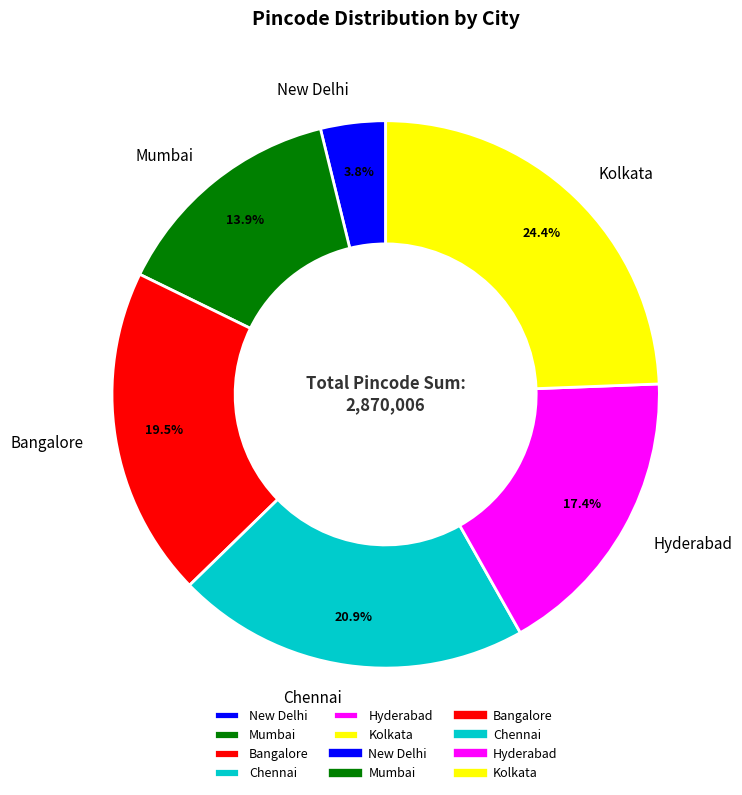

Which category has the smallest portion of the pie?

New Delhi